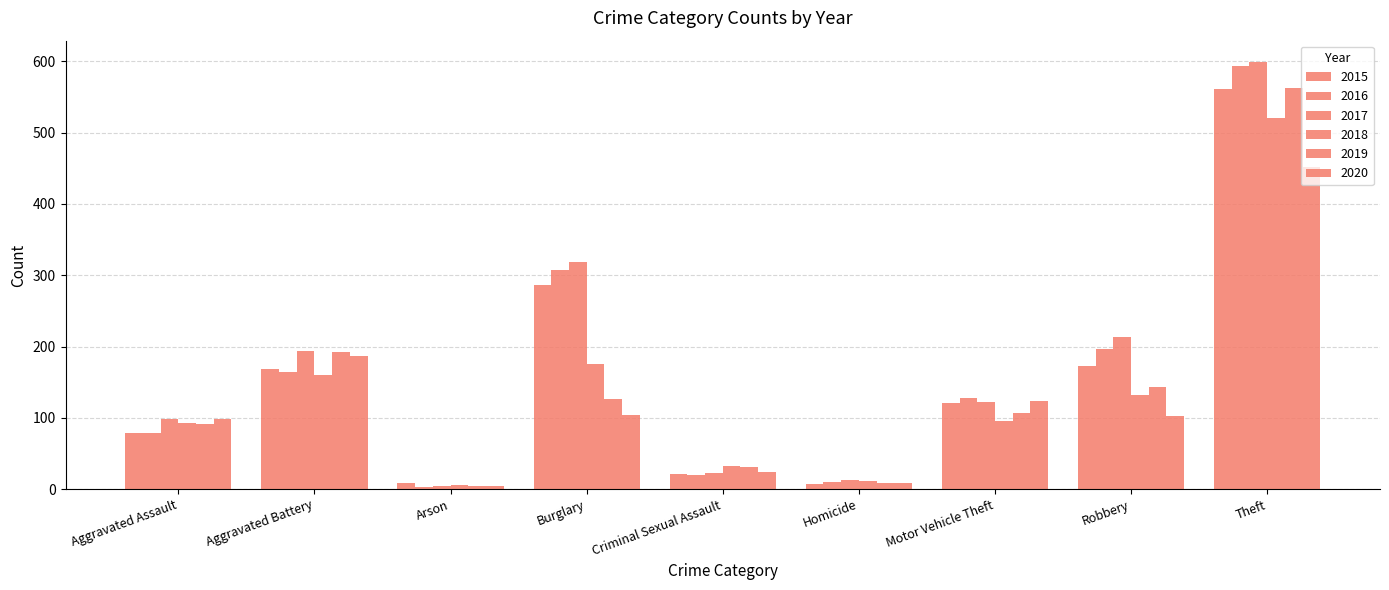

The 2017 series shows 141 at Aggravated Assault. True or false?

False